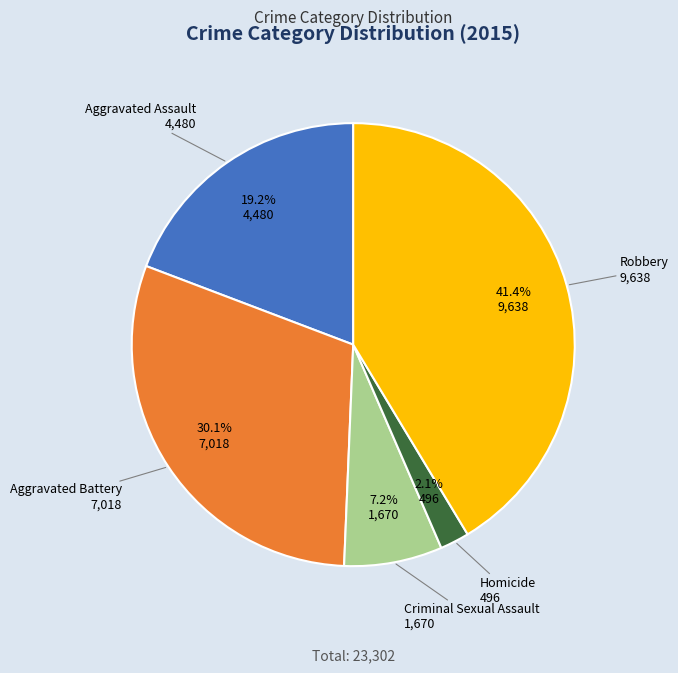

Does any single category account for the majority?

No